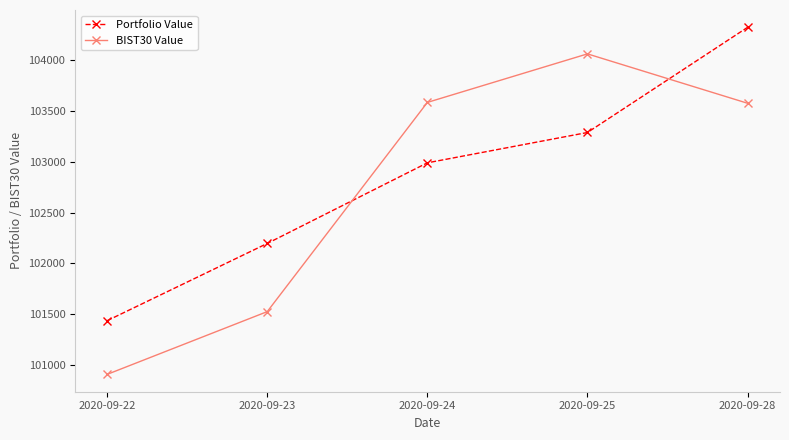

Which series ends up on top after the final intersection of Portfolio Value and BIST30 Value?

Portfolio Value